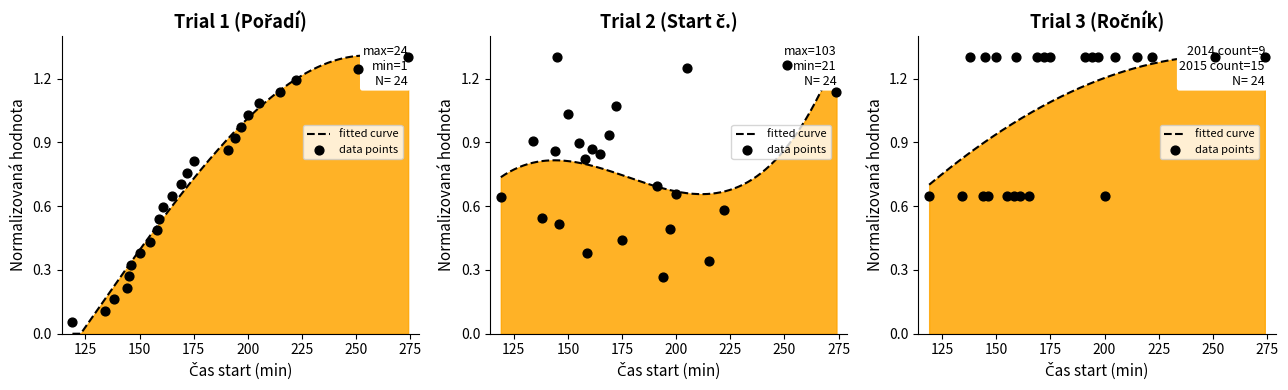

At which category is the sum across all series the highest?

23